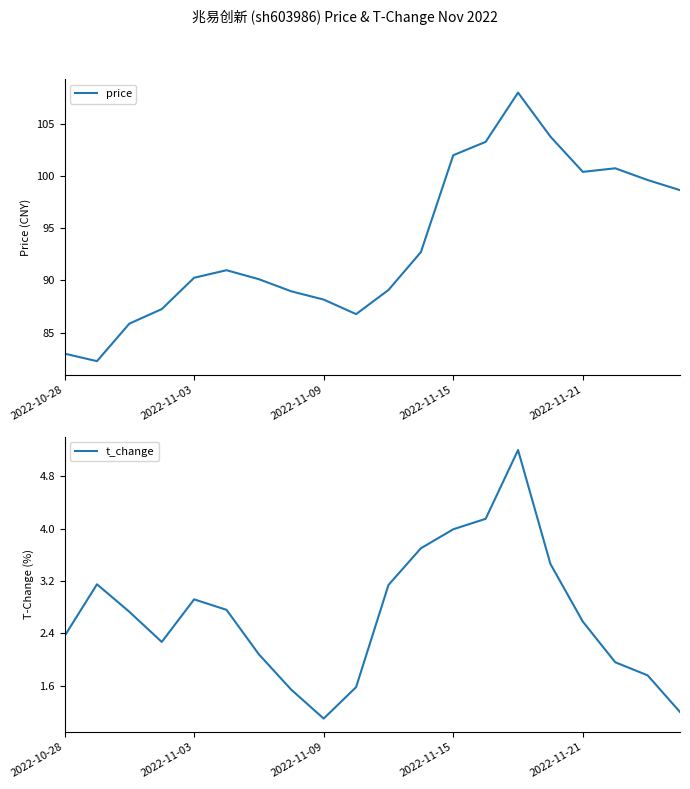

What is the value of the price point at the 18th from the left?

100.7